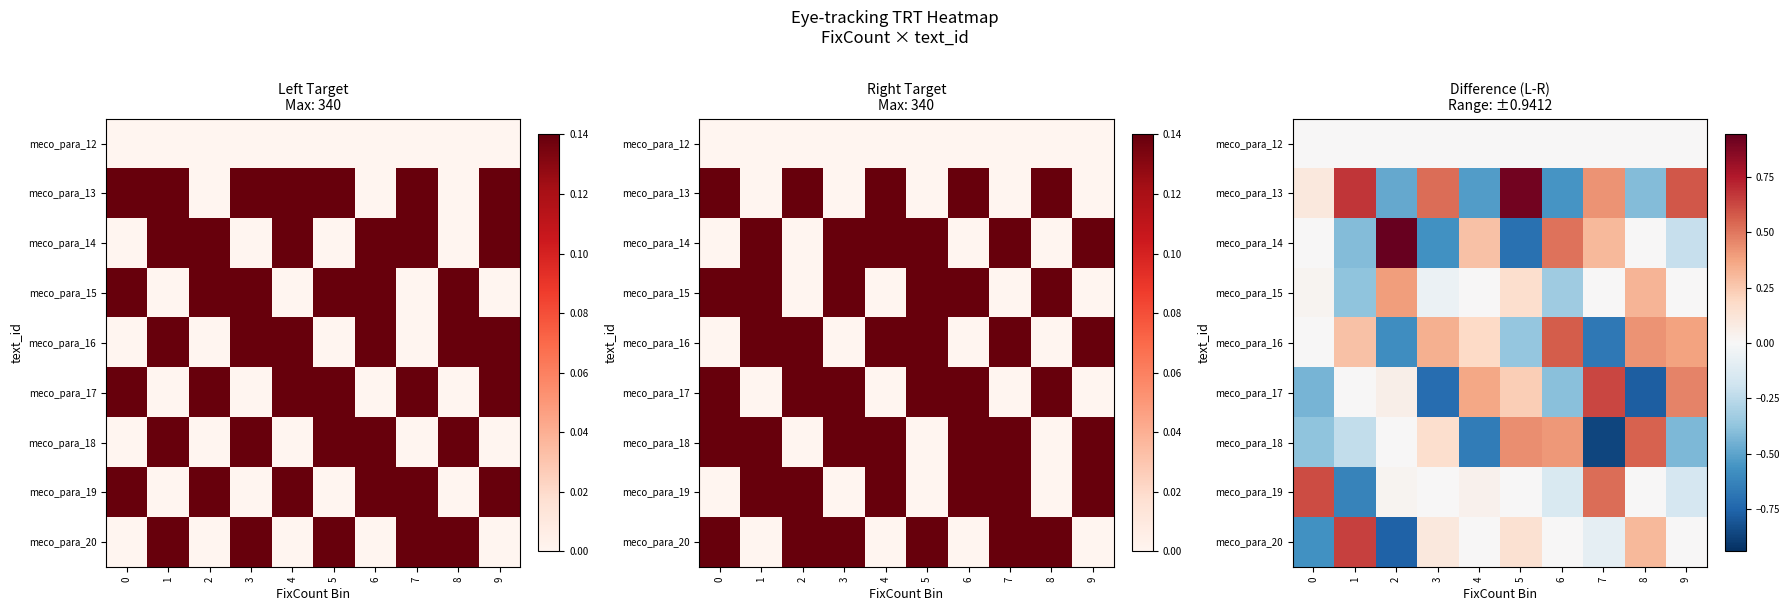

Is it true that meco_para_13 equals -0.6 at 8?

False